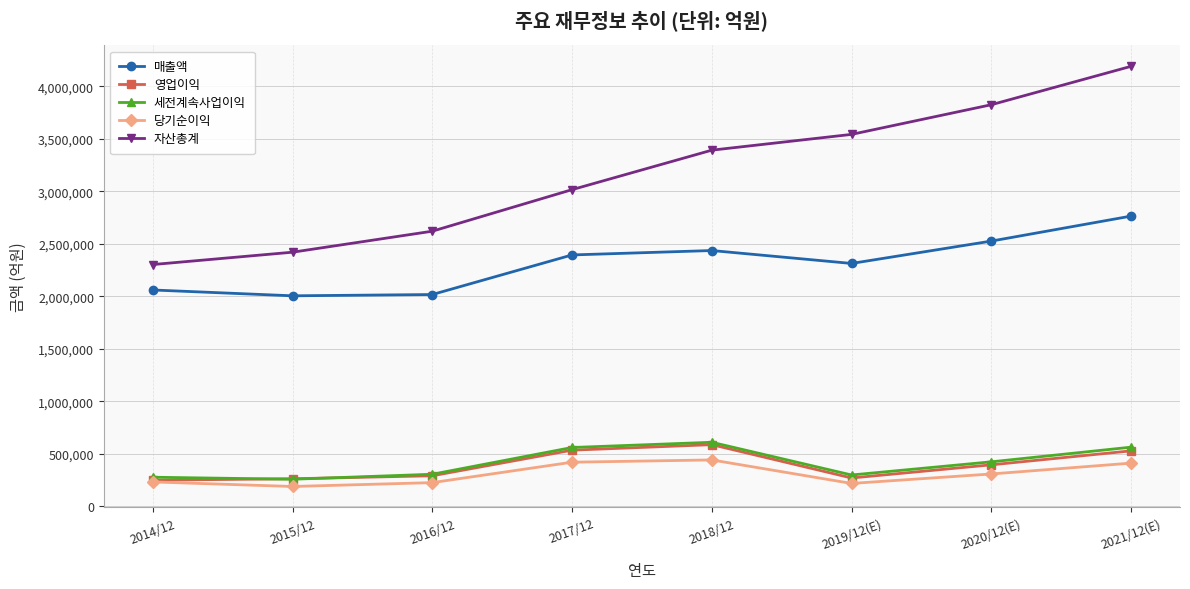

What is the difference between the highest and lowest values at 2017/12?

2595654